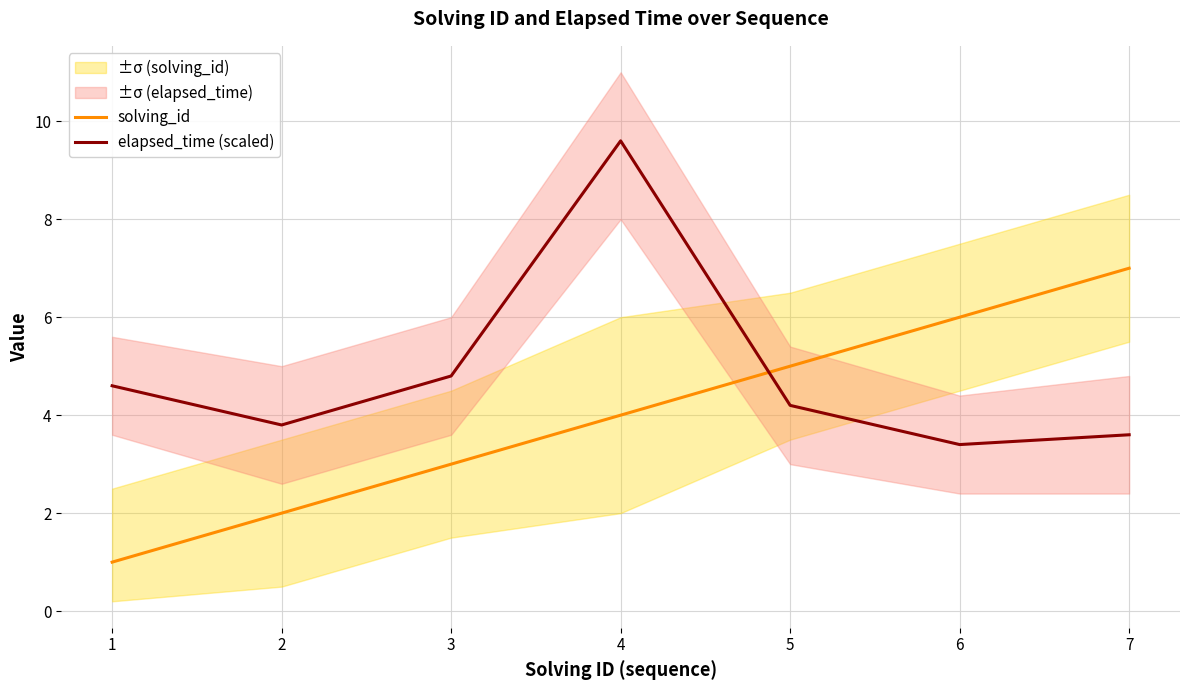

Between 6 and 2, which is larger?

6